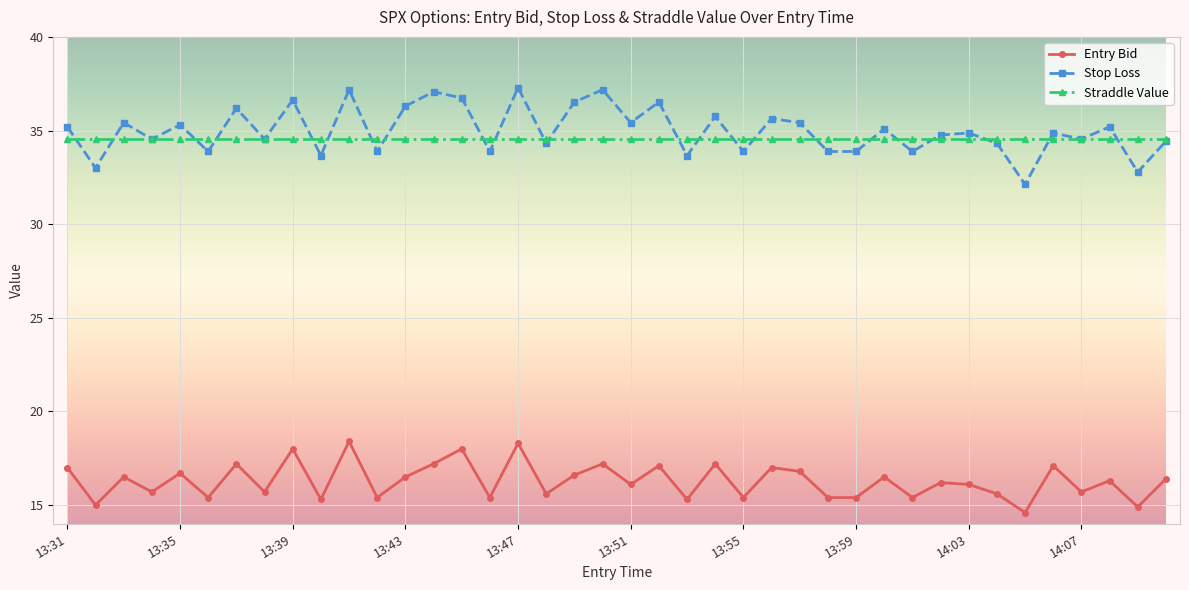

True or false: Entry Bid and Straddle Value intersect in this chart.

False